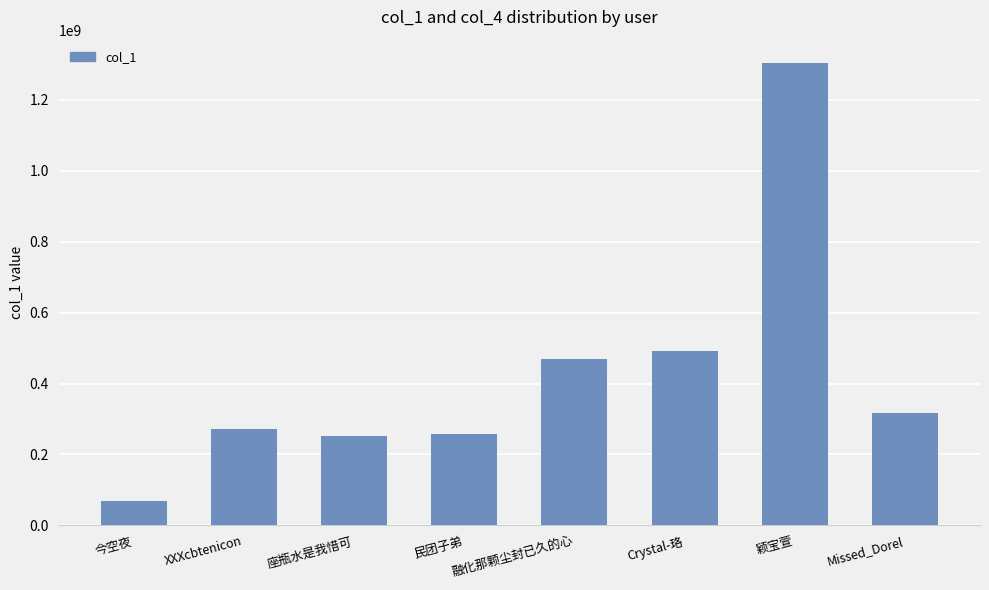

What is the approximate value at XXXcbtenicon, to the nearest 10?

270729980